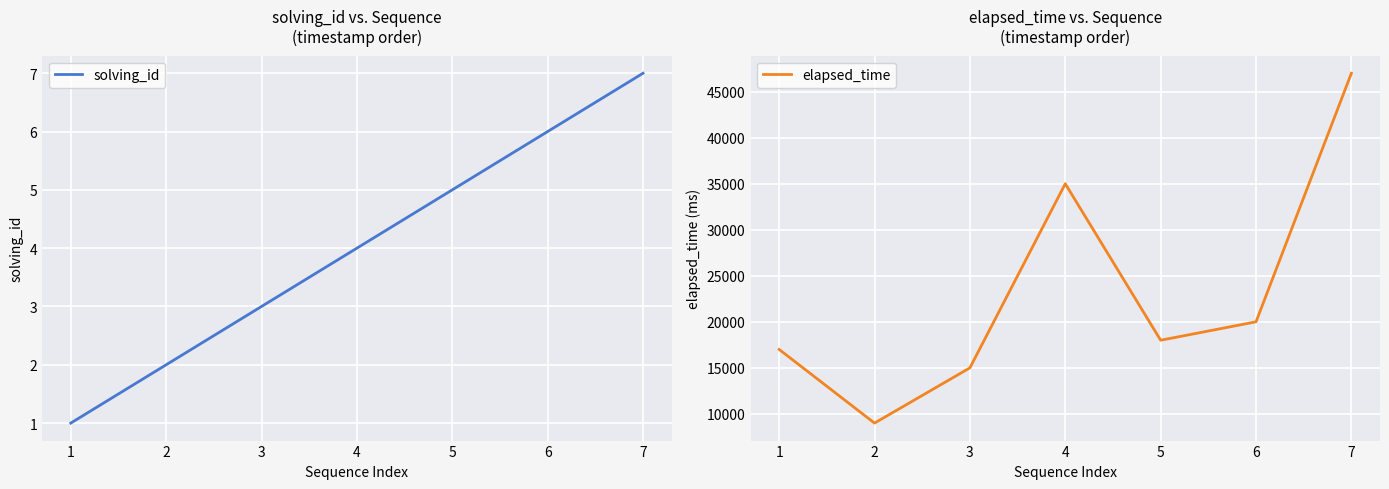

List the labels in order of solving_id value, smallest first.

1, 2, 3, 4, 5, 6, 7